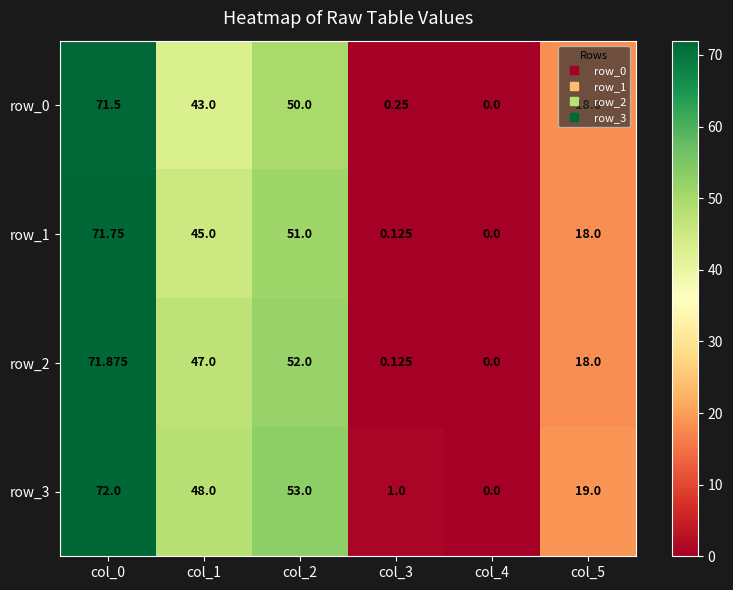

Read the row_0 value at col_5.

18.0